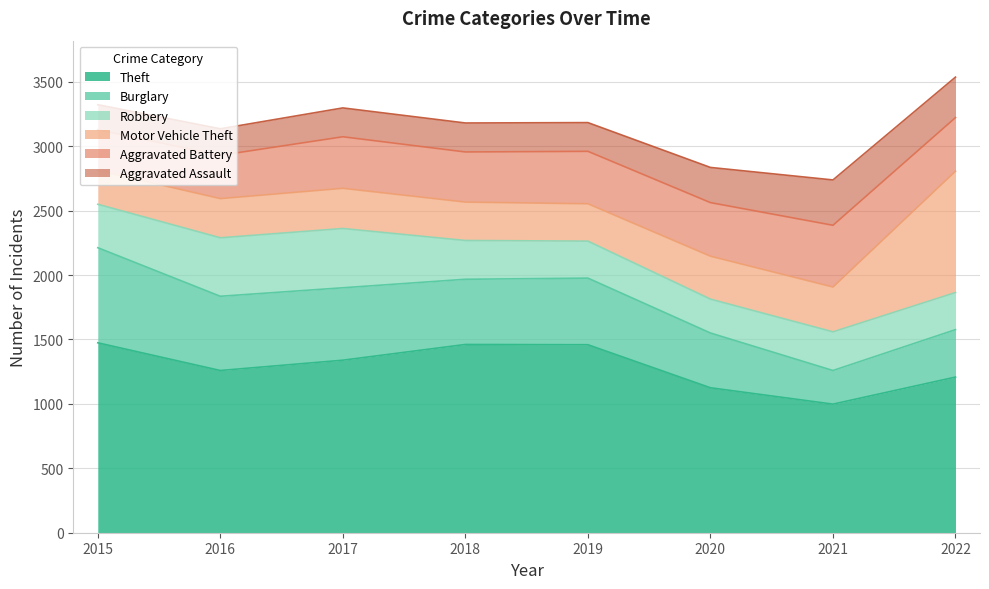

True or false: Motor Vehicle Theft has a value of 263 at 2015.

True